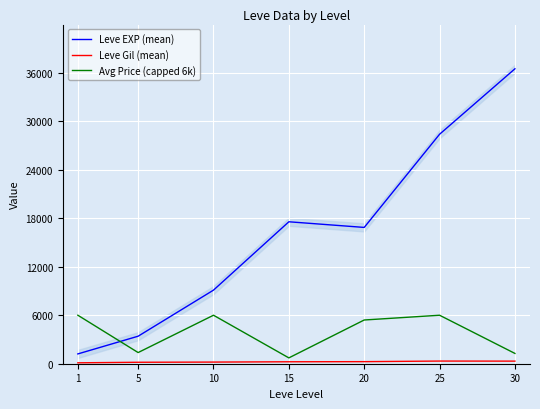

At which label does Avg Price (capped 6k) reach its minimum?

15